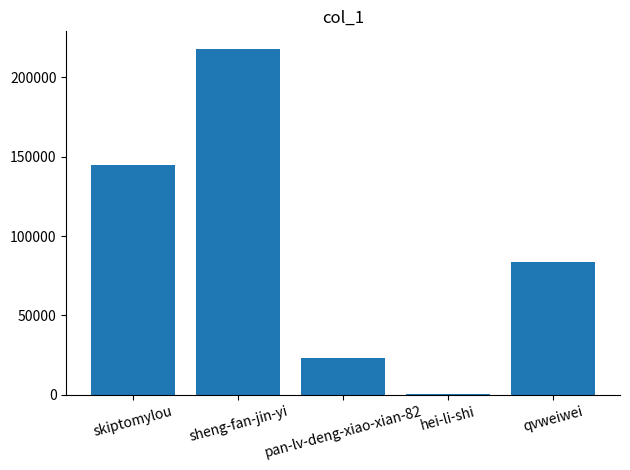

What is the maximum value shown in the chart?

218189